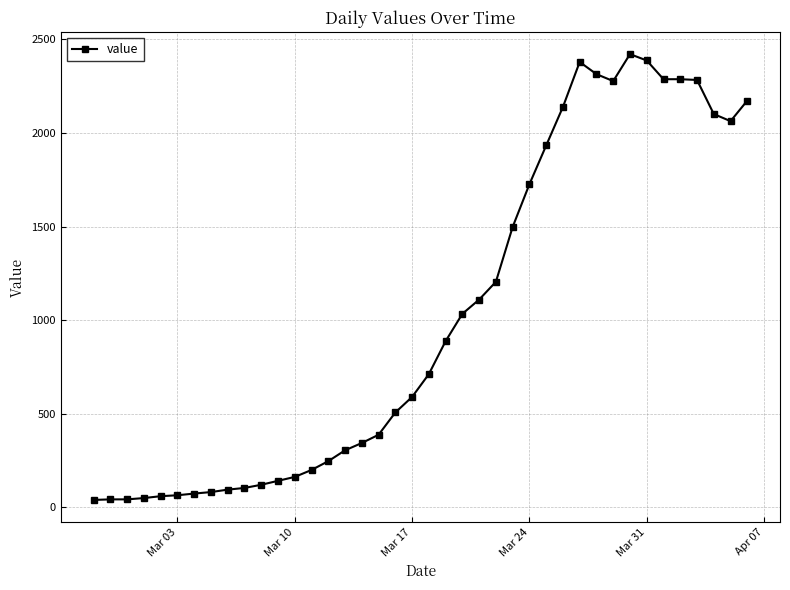

What is the maximum value shown in the chart?

2421